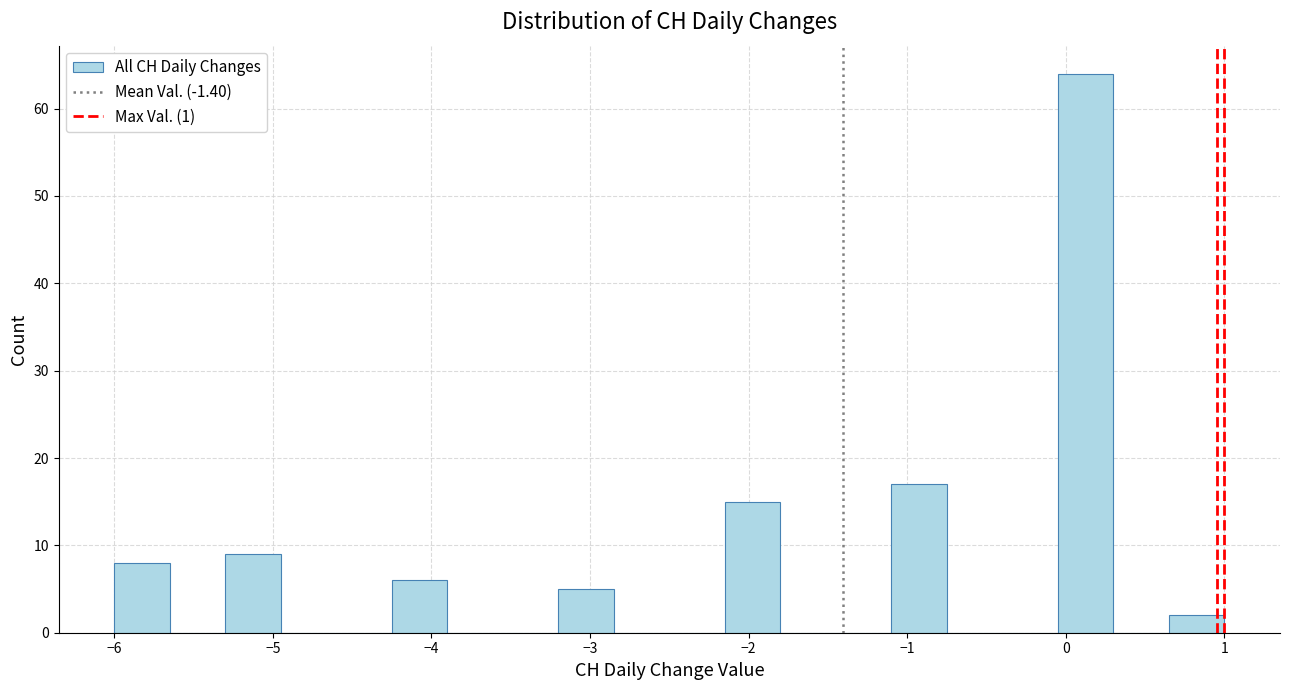

Read against the x-axis, roughly where is the centre of the tallest bar?

0.1